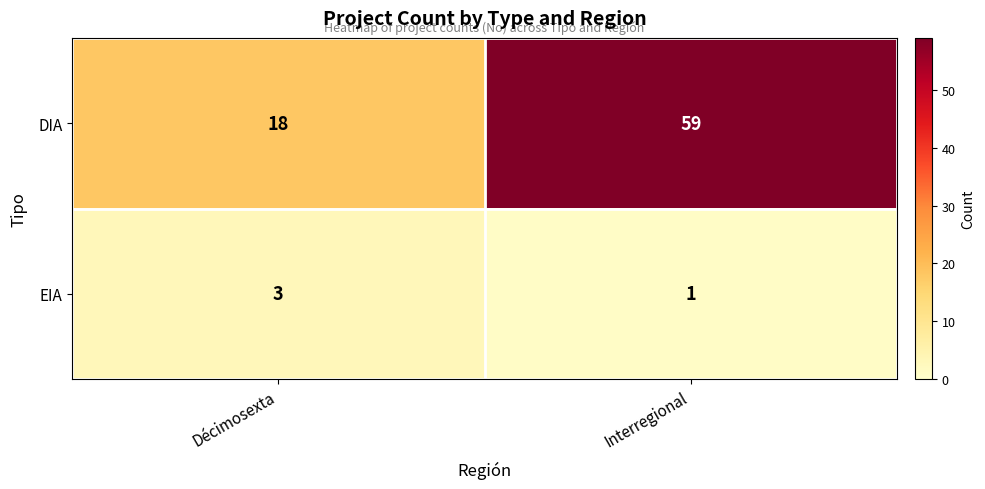

Is the value of EIA at Interregional greater than the value of DIA at Décimosexta?

No